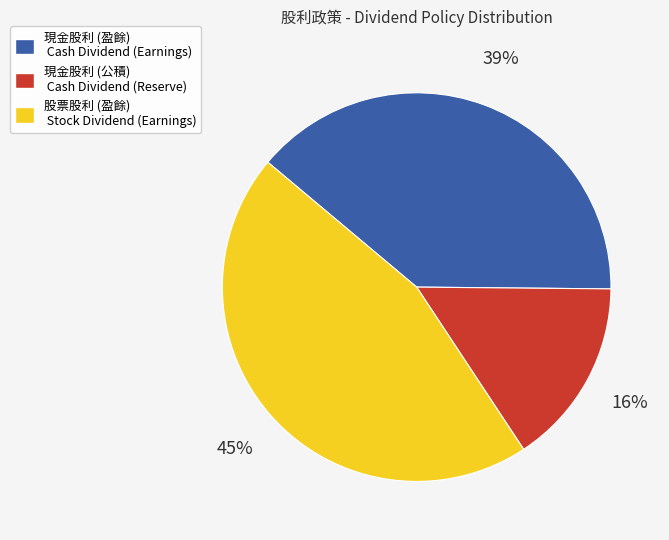

To the nearest percent, what is the average slice percentage?

33%